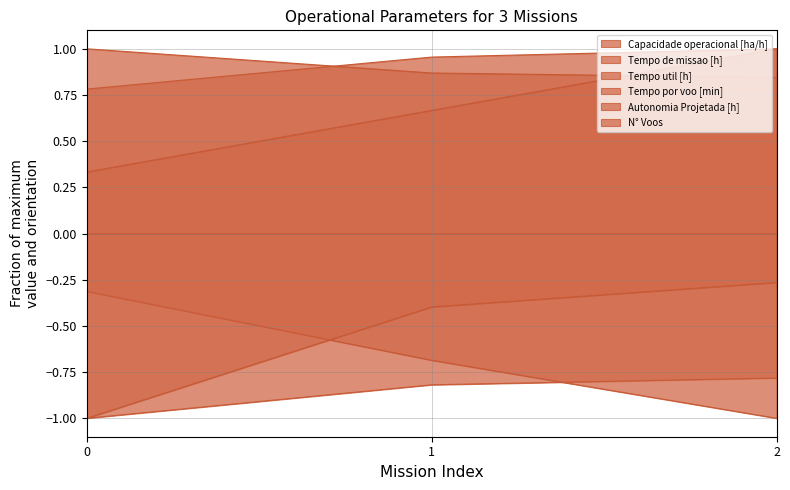

What is the lowest value of the Capacidade operacional [ha/h] series?

0.8